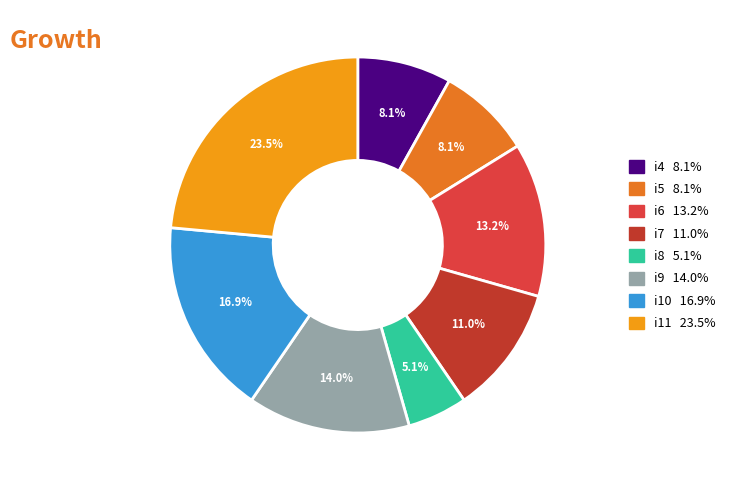

What is the total percentage of i9 and i10?

30.9%